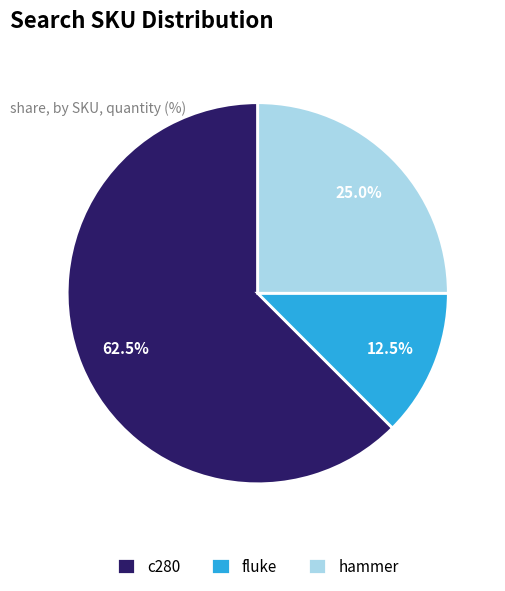

What percentage is the hammer slice, to the nearest percent?

25%